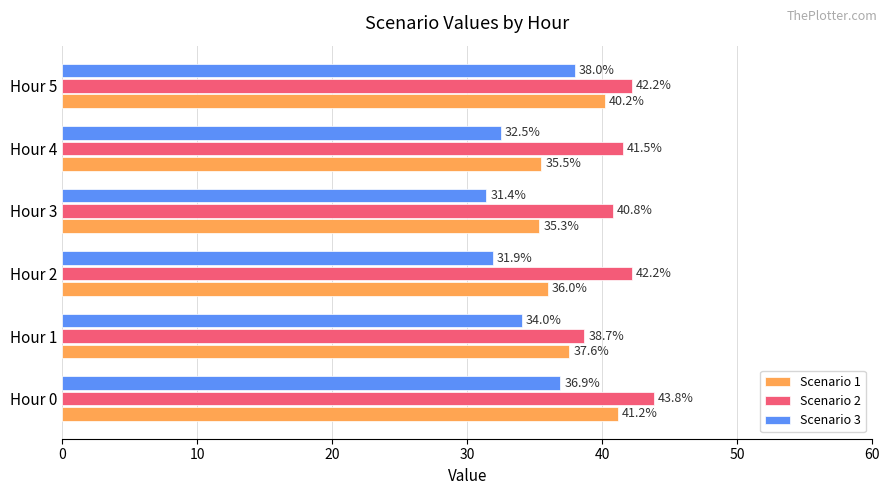

Between Hour 0 and Hour 1, which series saw the biggest shift?

Scenario 2